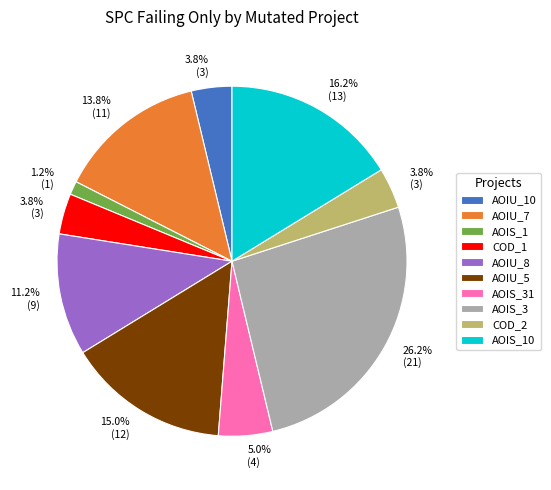

Combined, do AOIU_8 and AOIS_10 account for over 50%?

No